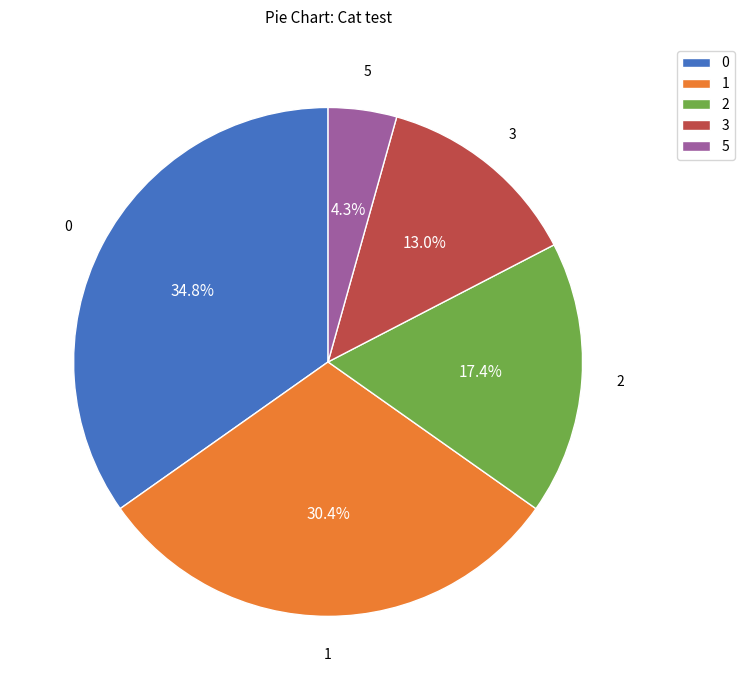

Rank the categories by value from lowest to highest.

5, 3, 2, 1, 0